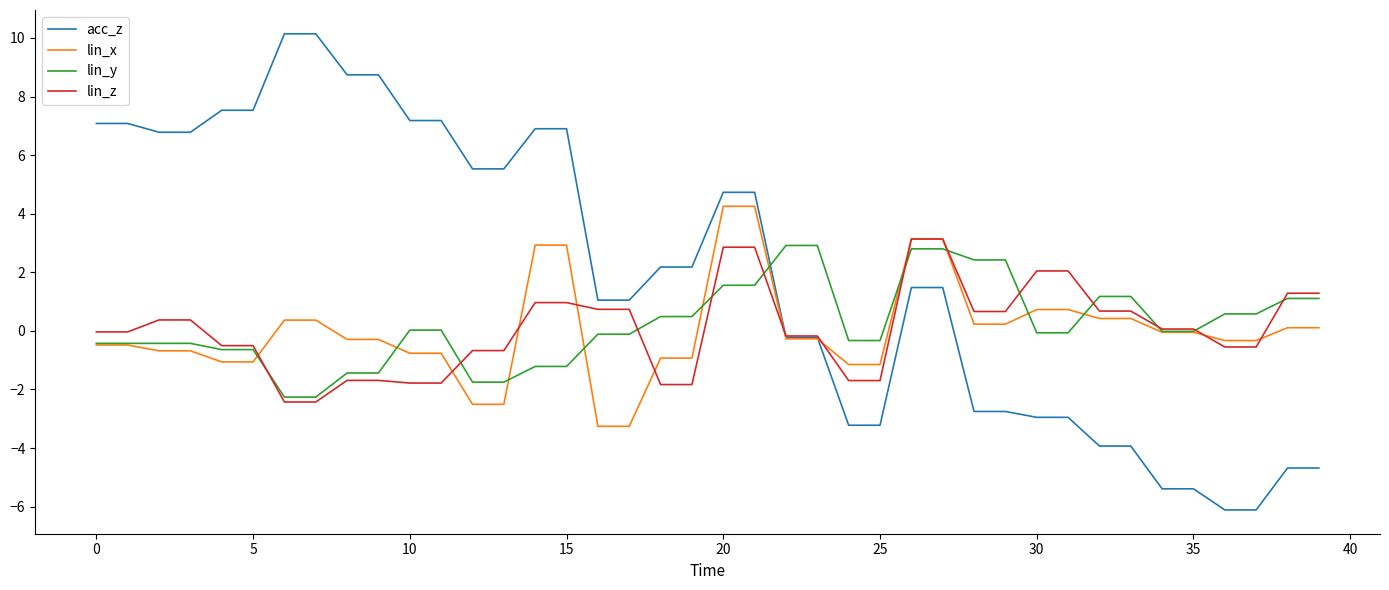

What is the minimum value for acc_z?

-6.1